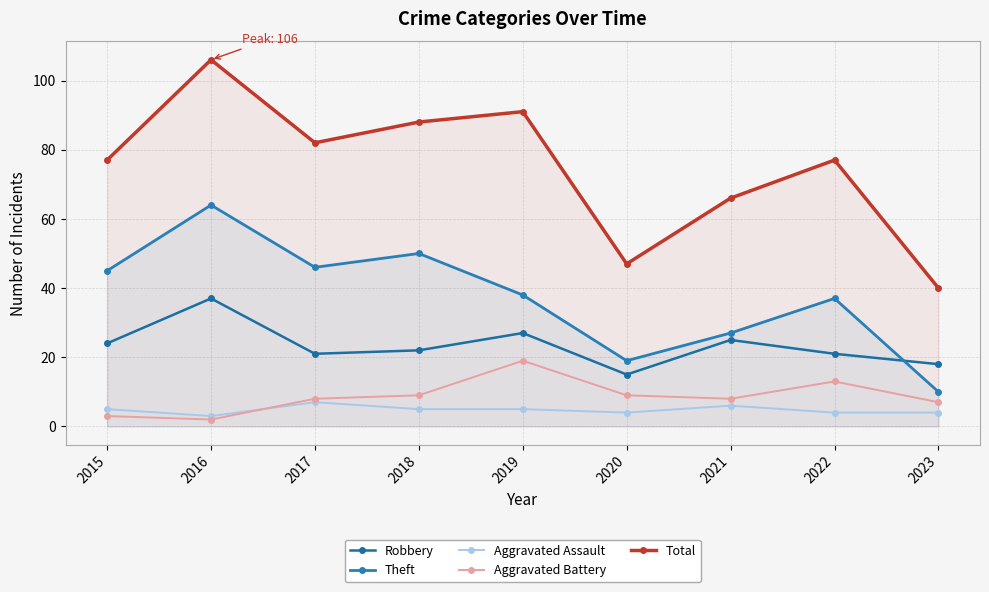

What is the difference between the Theft values at 2021 and 2016?

37